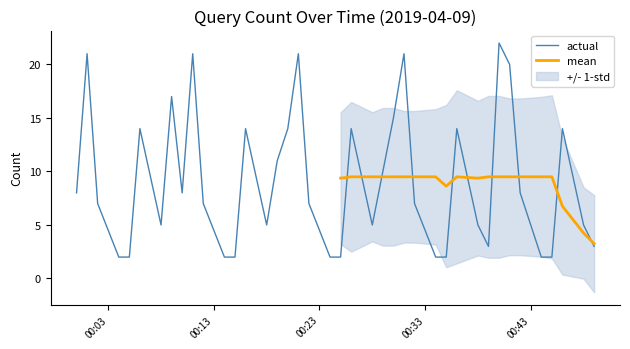

What is the highest value of the actual series?

22